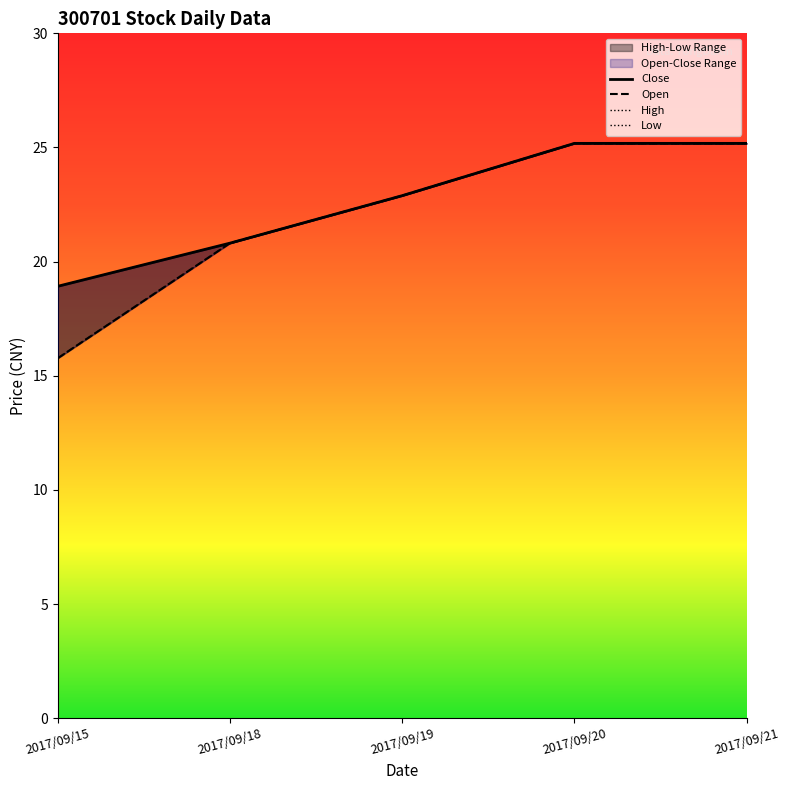

What is the value of the High point at the 1st from the left?

18.9